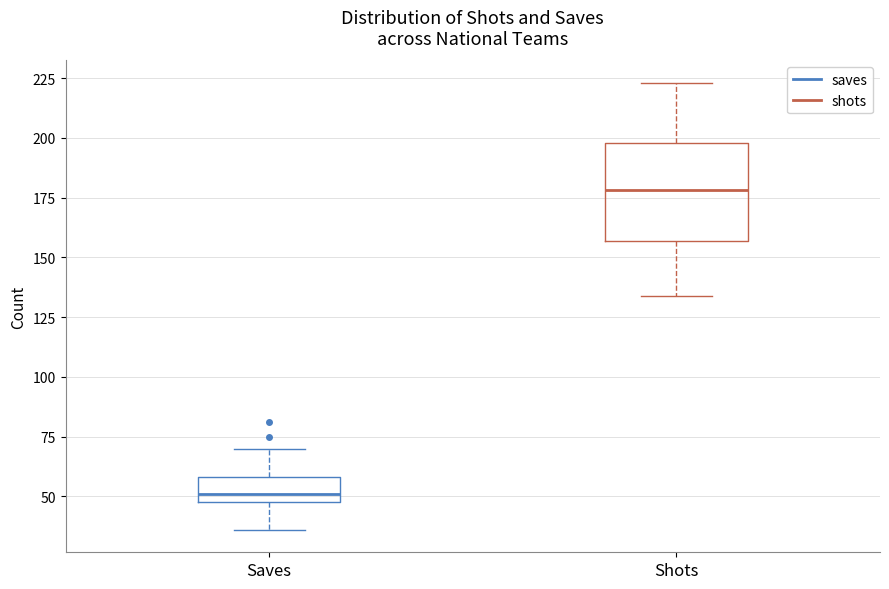

Reading left to right, read every box against the y-axis: the position of its median line, the range the box covers, and the ends of its whiskers. The values are not printed on the chart, so give them approximately, as read against the axis.

Saves: median 50 (just above the box's lower edge), box 50 to 60, whiskers 35 to 70
Shots: median 180, box 155 to 200, whiskers 135 to 225